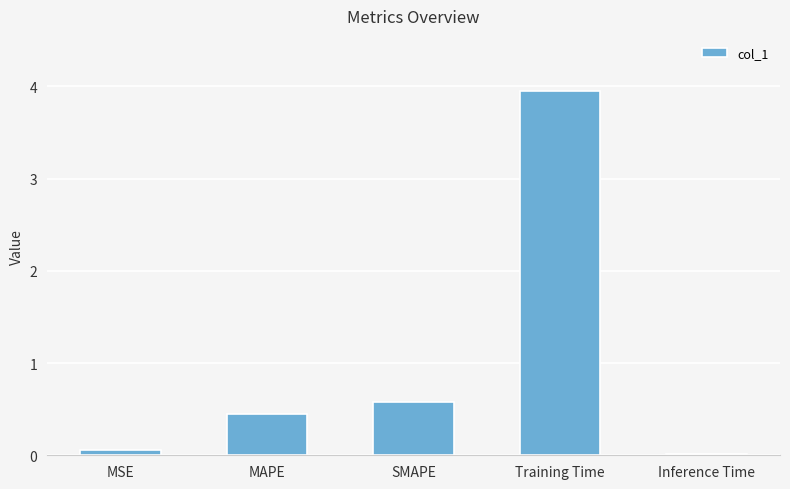

What is the label of the 3rd bar from the right?

SMAPE